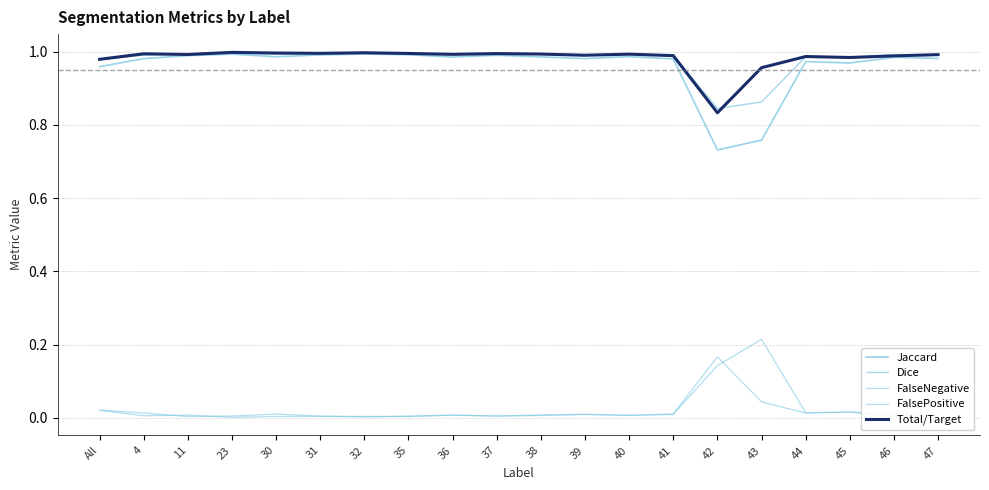

Is it true that Jaccard equals 0.5 at 44?

False